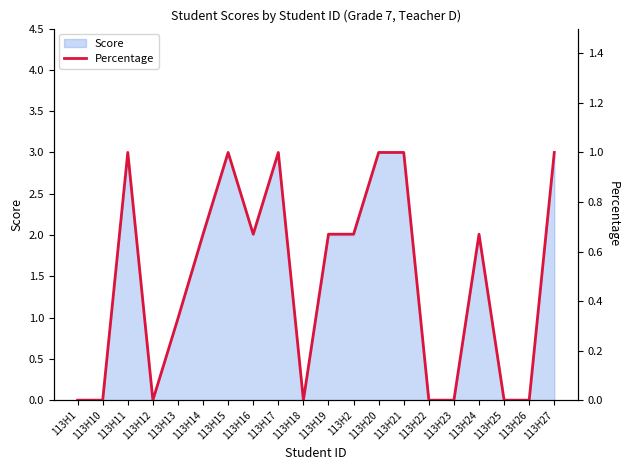

Is it true that Score equals 4 at 113H19?

False